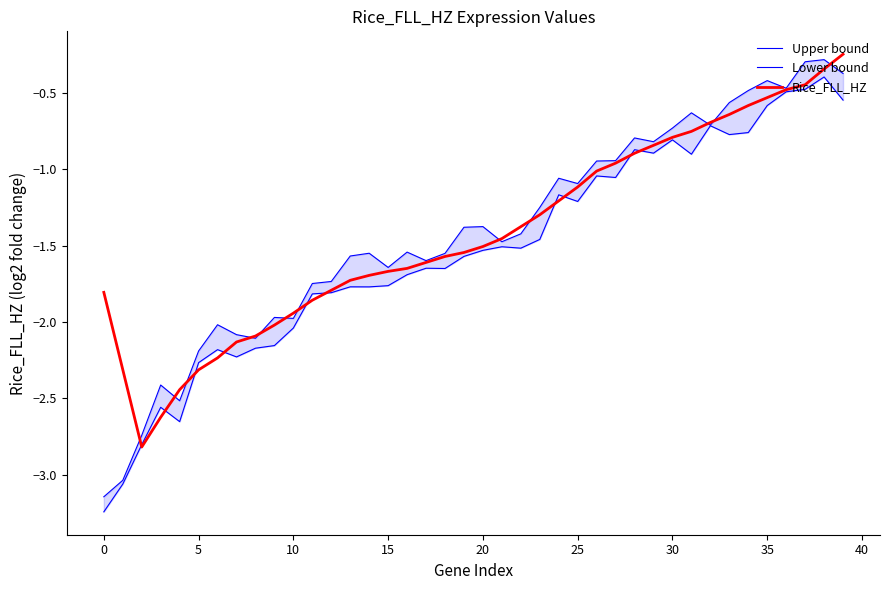

The Lower bound series shows -0.6 at 35. True or false?

True